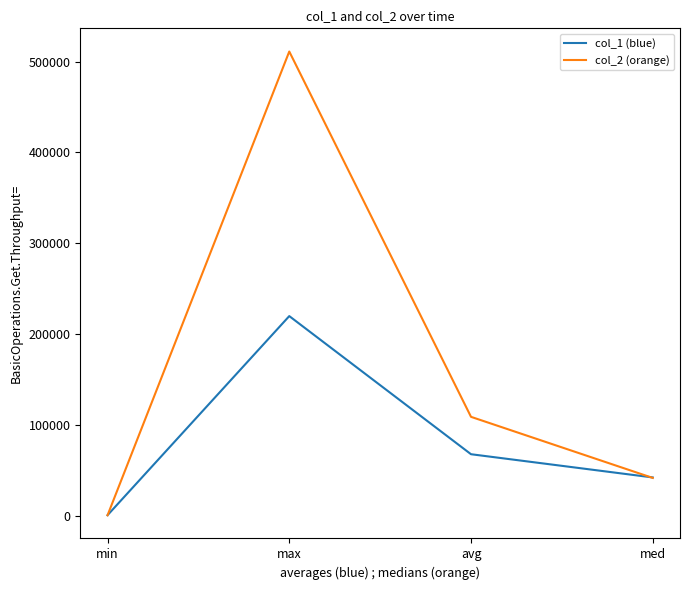

Where does the col_2 (orange) series first go above 109176?

max